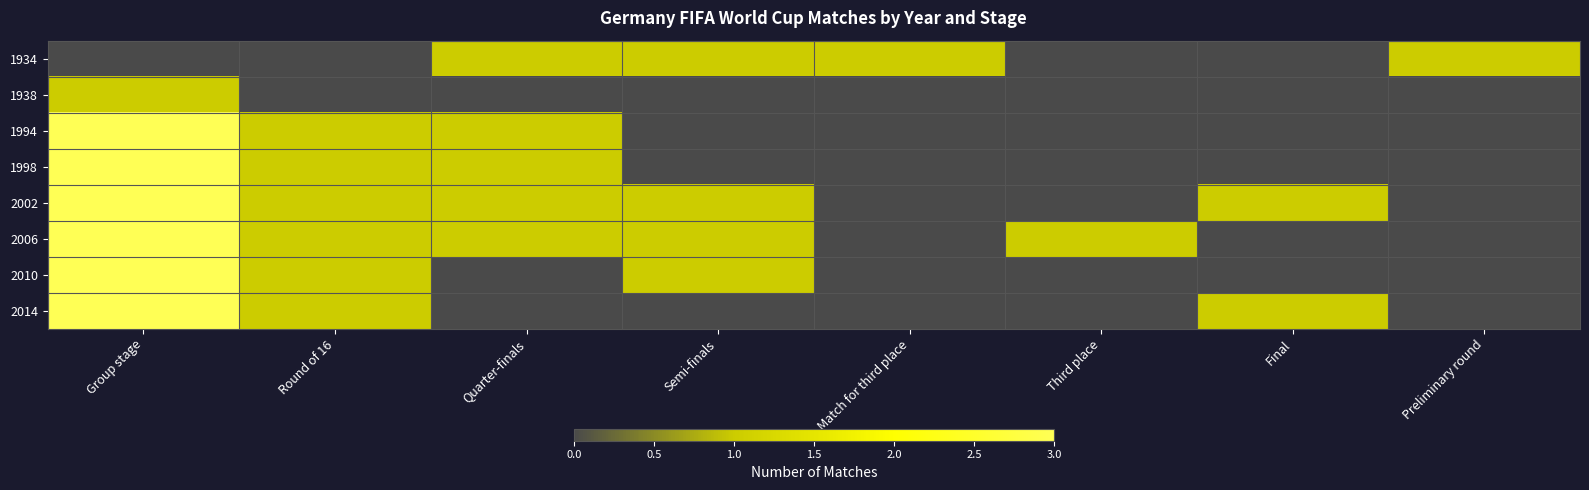

Reading left to right, transcribe all the data shown in this chart.

1934: Group stage=0	Round of 16=0	Quarter-finals=1	Semi-finals=1	Match for third place=1	Third place=0	Final=0	Preliminary round=1
1938: Group stage=1	Round of 16=0	Quarter-finals=0	Semi-finals=0	Match for third place=0	Third place=0	Final=0	Preliminary round=0
1994: Group stage=3	Round of 16=1	Quarter-finals=1	Semi-finals=0	Match for third place=0	Third place=0	Final=0	Preliminary round=0
1998: Group stage=3	Round of 16=1	Quarter-finals=1	Semi-finals=0	Match for third place=0	Third place=0	Final=0	Preliminary round=0
2002: Group stage=3	Round of 16=1	Quarter-finals=1	Semi-finals=1	Match for third place=0	Third place=0	Final=1	Preliminary round=0
2006: Group stage=3	Round of 16=1	Quarter-finals=1	Semi-finals=1	Match for third place=0	Third place=1	Final=0	Preliminary round=0
2010: Group stage=3	Round of 16=1	Quarter-finals=0	Semi-finals=1	Match for third place=0	Third place=0	Final=0	Preliminary round=0
2014: Group stage=3	Round of 16=1	Quarter-finals=0	Semi-finals=0	Match for third place=0	Third place=0	Final=1	Preliminary round=0